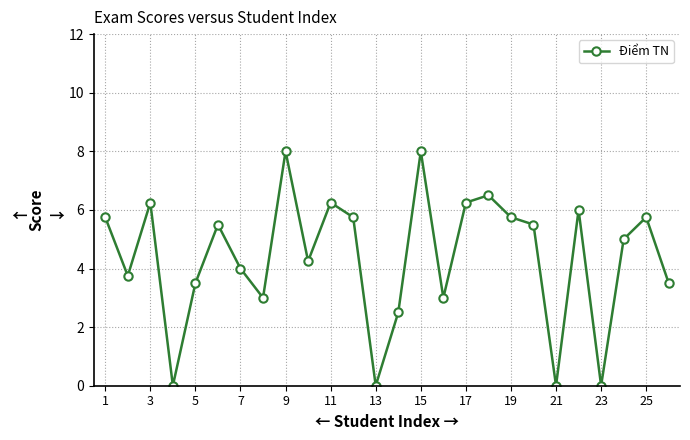

What is the maximum value shown in the chart?

8.0